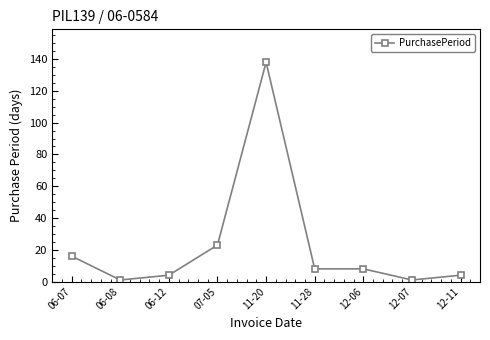

Is it true that the value at 06-07 is 16?

True